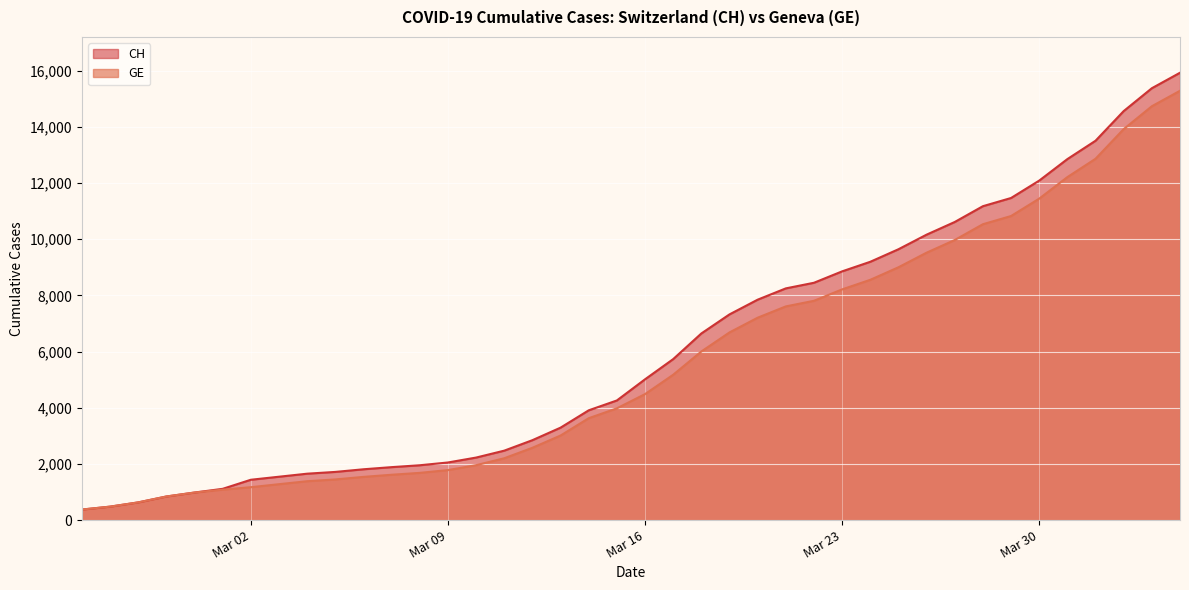

At which category does the chart reach its peak across all series?

2020-04-04